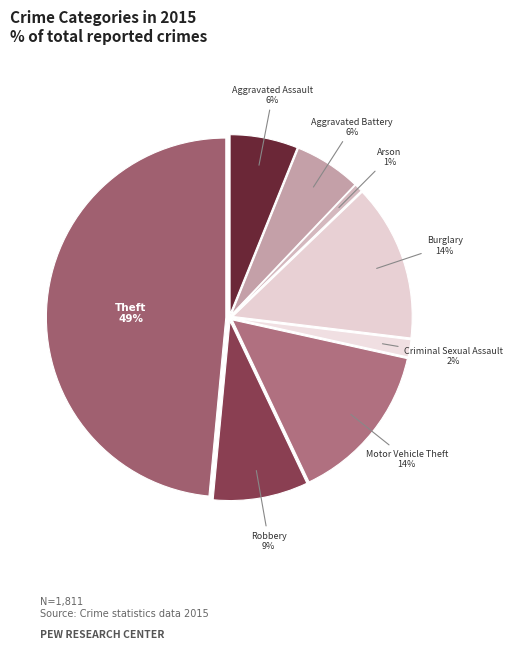

Does any single category account for the majority?

No